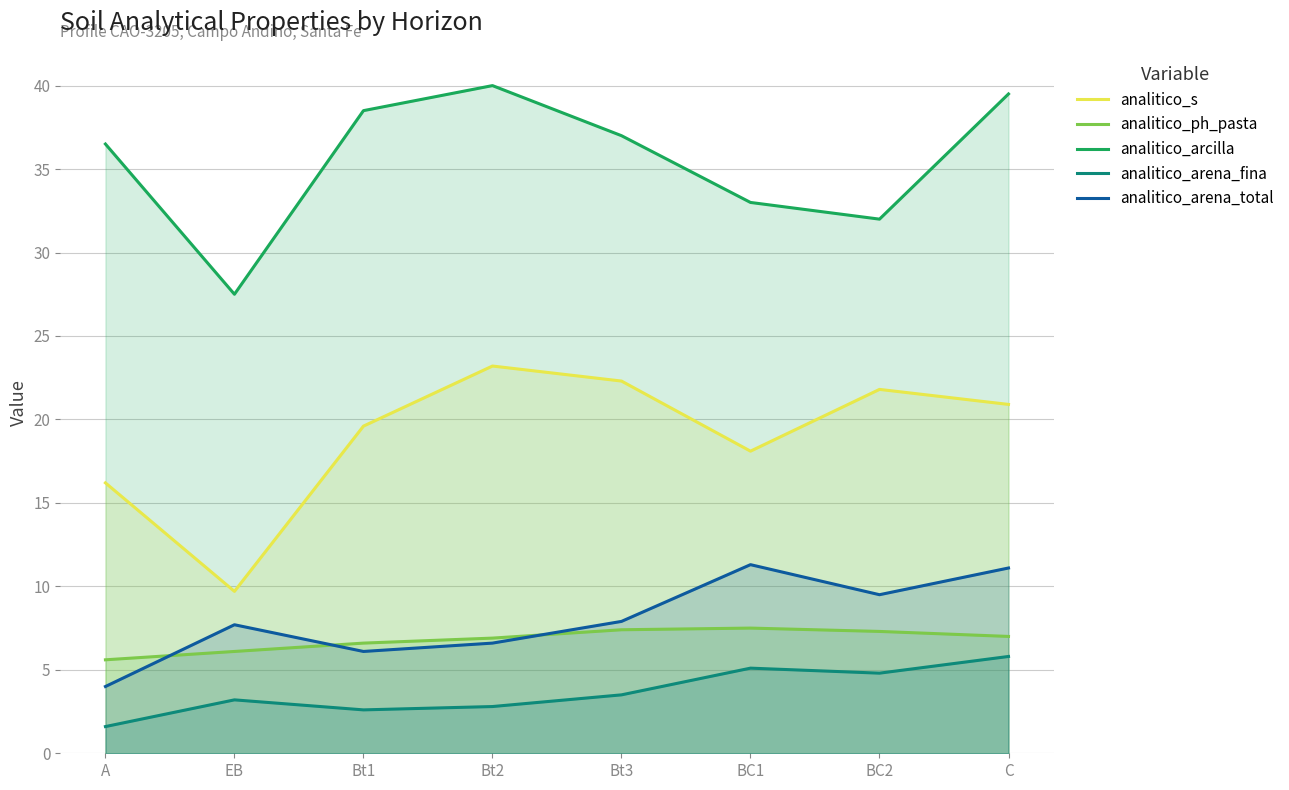

At how many categories does at least one series exceed 31?

7